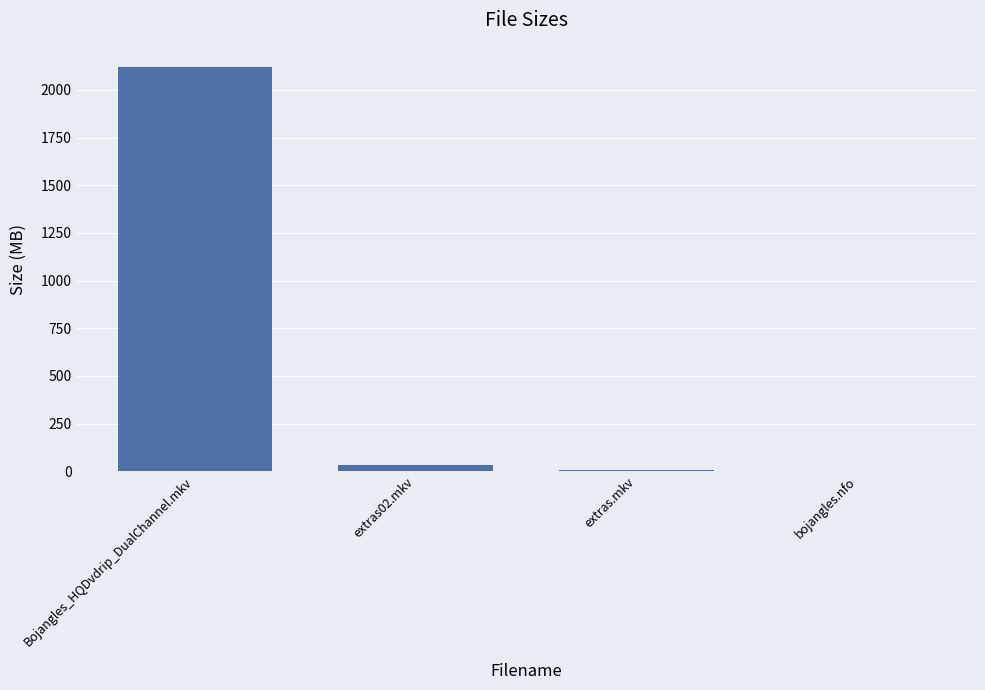

The chart shows a value of 2119.7 at Bojangles_HQDvdrip_DualChannel.mkv. True or false?

True